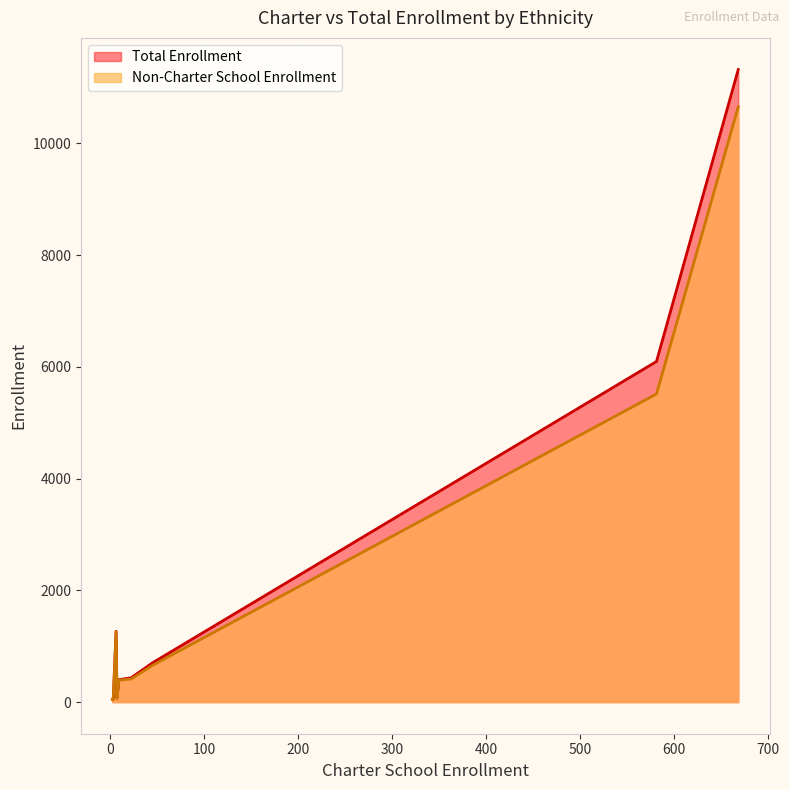

What is the highest value of the Total Enrollment series?

11320